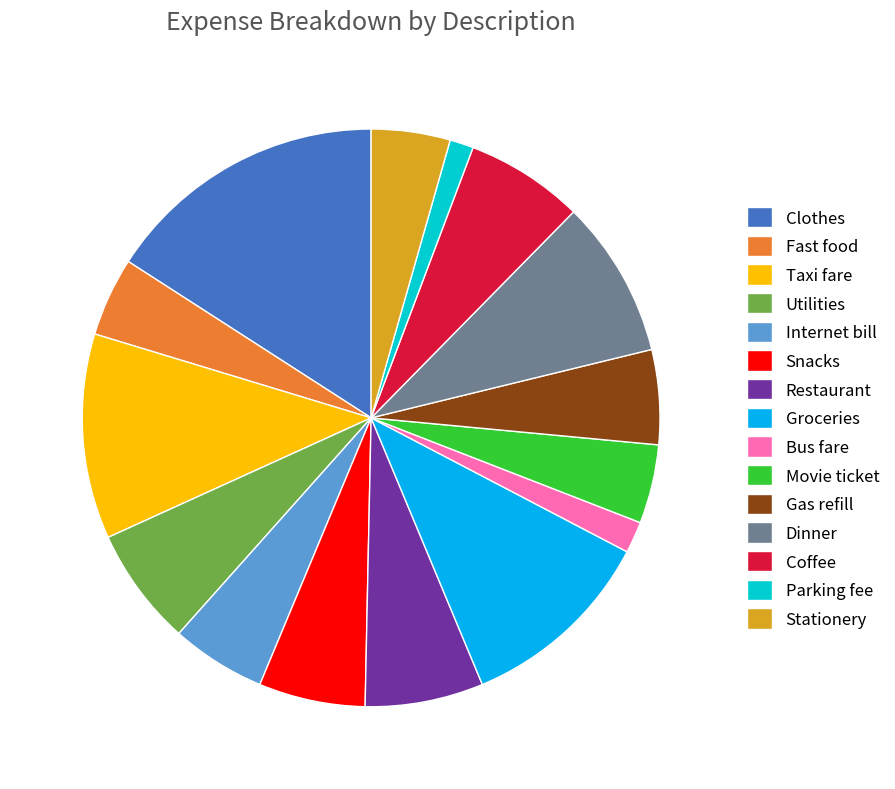

Do Utilities and Restaurant together represent more than half of the pie?

No